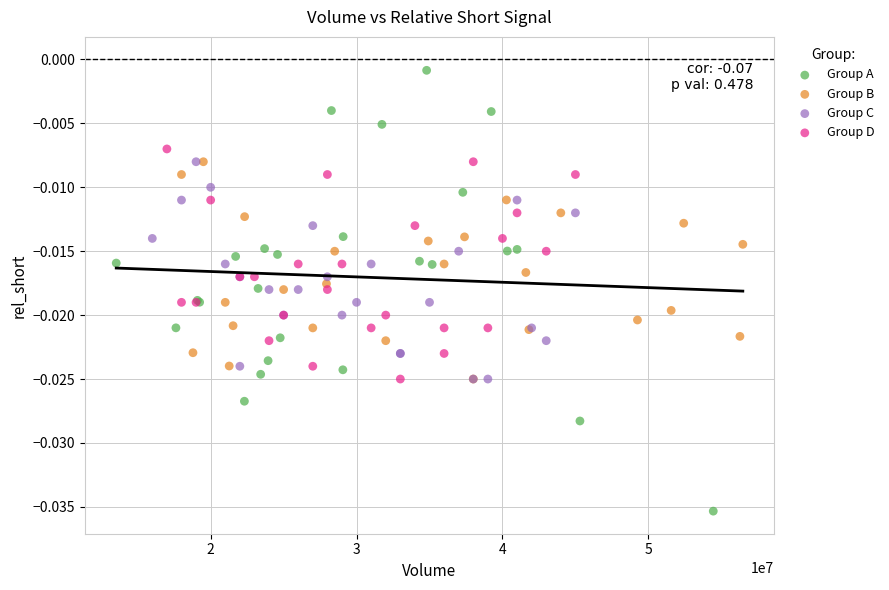

Which series has the largest Y range (max minus min)?

Group A